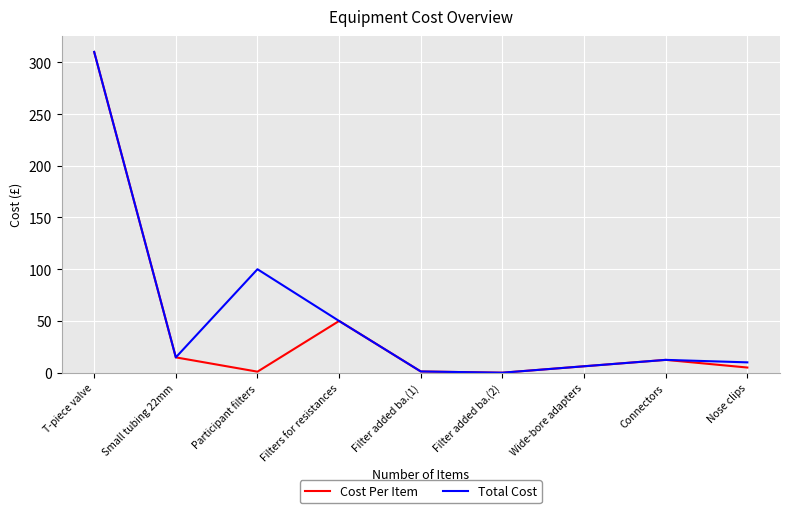

At which category is the sum across all series the highest?

T-piece valve